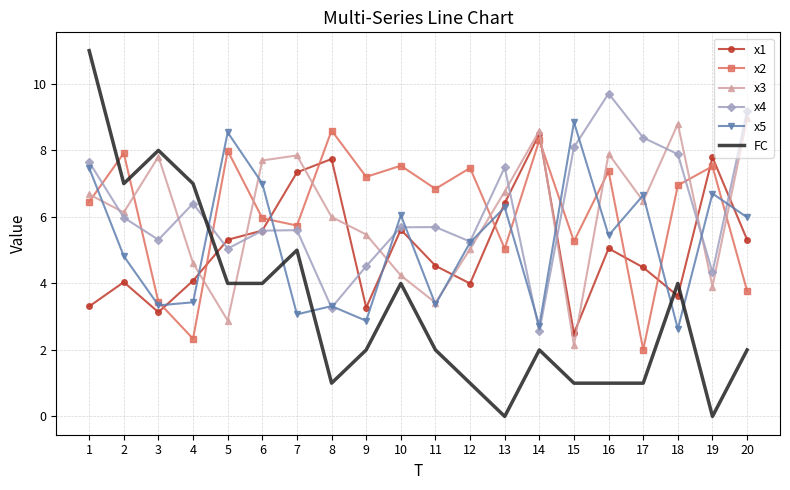

Rank the series at 9 from lowest to highest value.

FC, x5, x1, x4, x3, x2